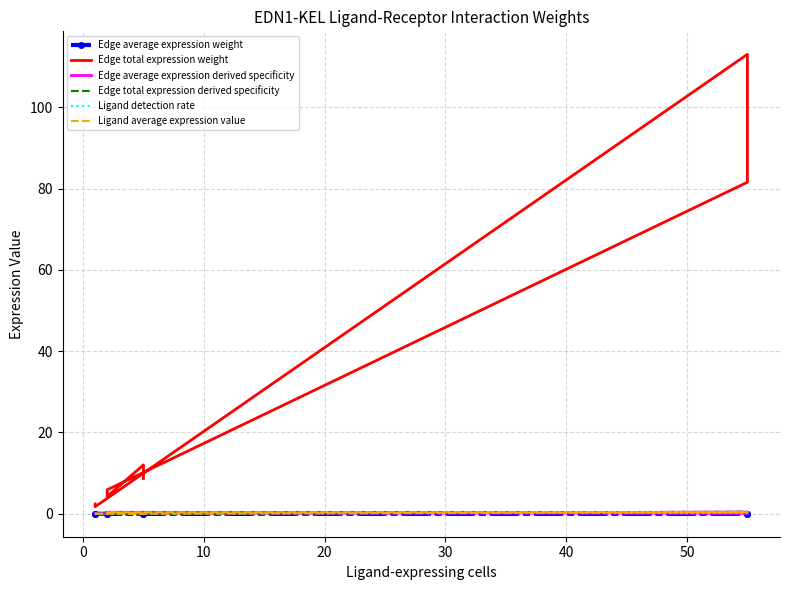

Is this an area chart (filled region under the line)?

No